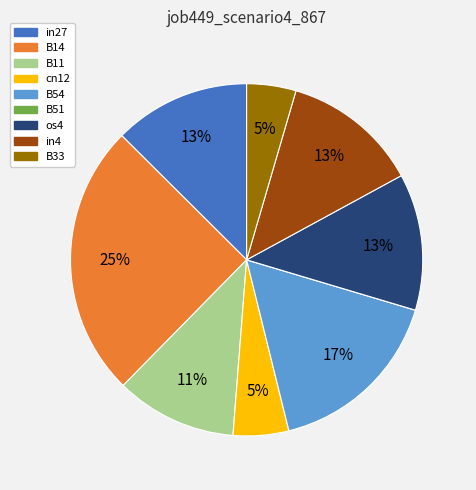

Does B11 represent more than half of the total?

No